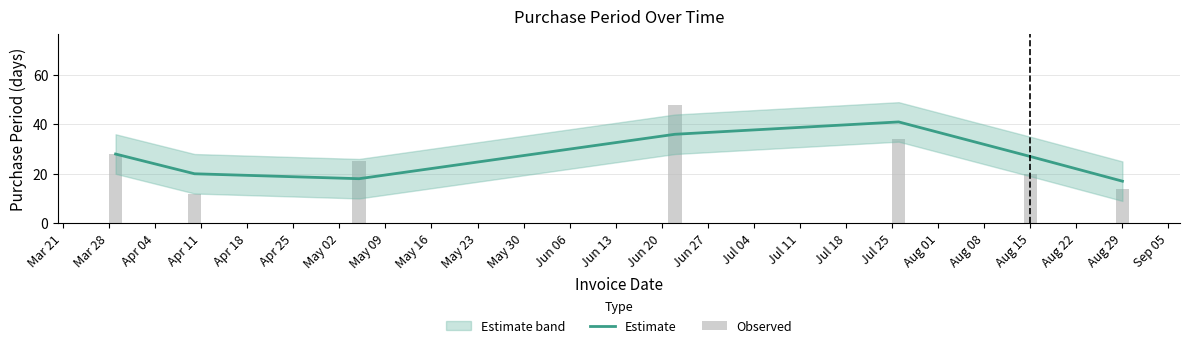

Which has a higher value, May 02 or Mar 21?

Mar 21